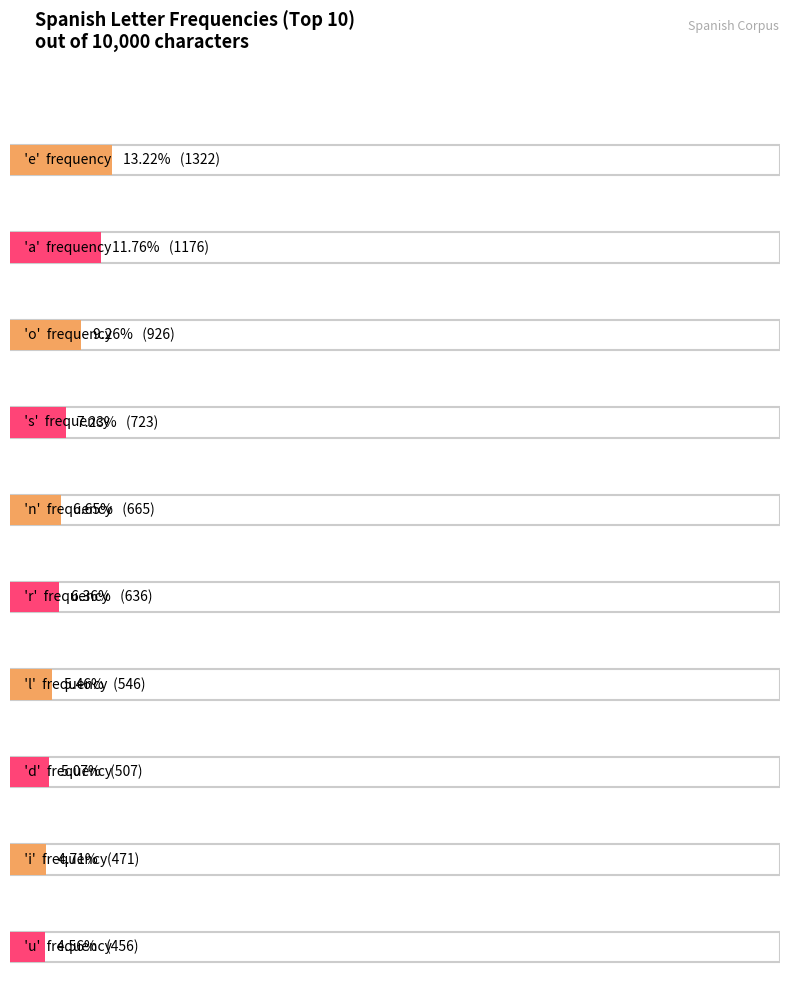

Which has a higher value, i or a?

a